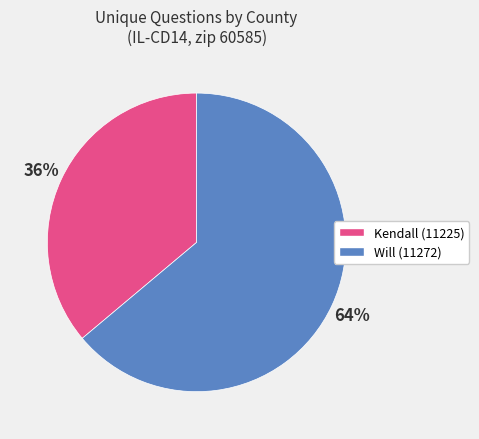

What percentage is the Kendall (11225) slice, to the nearest percent?

36%